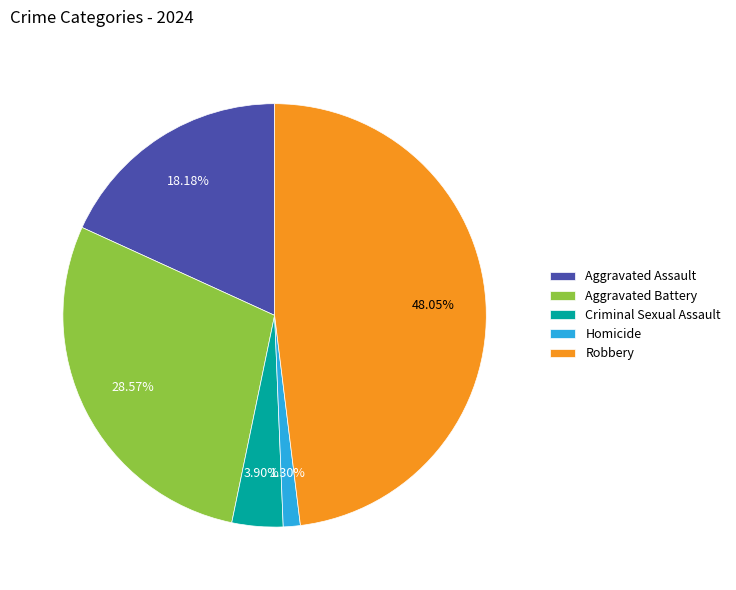

To the nearest percent, what percentage of the pie is Aggravated Battery?

29%